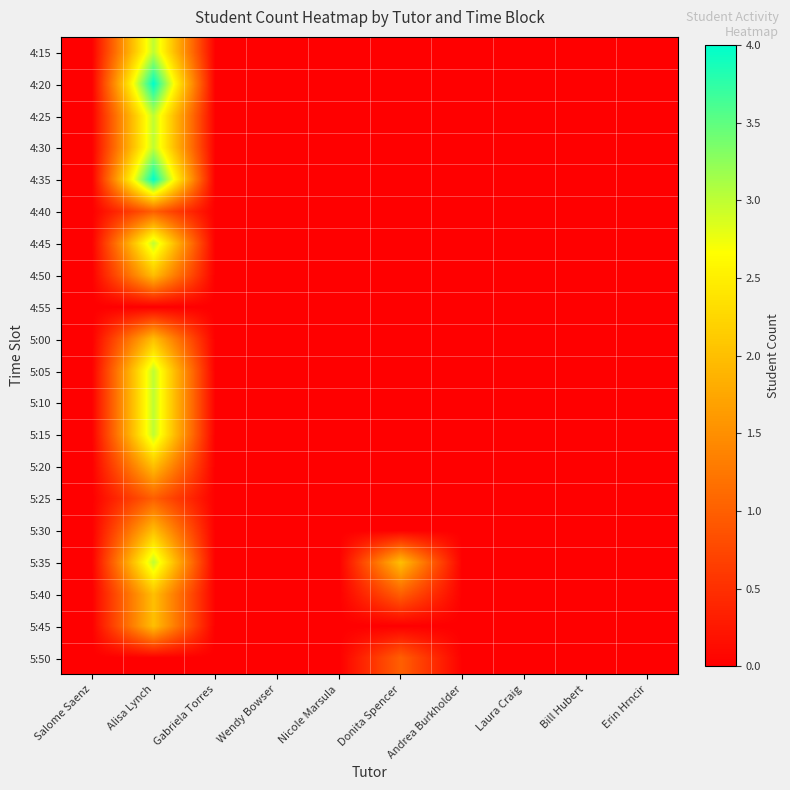

Between Salome Saenz and Wendy Bowser, which is larger?

Salome Saenz